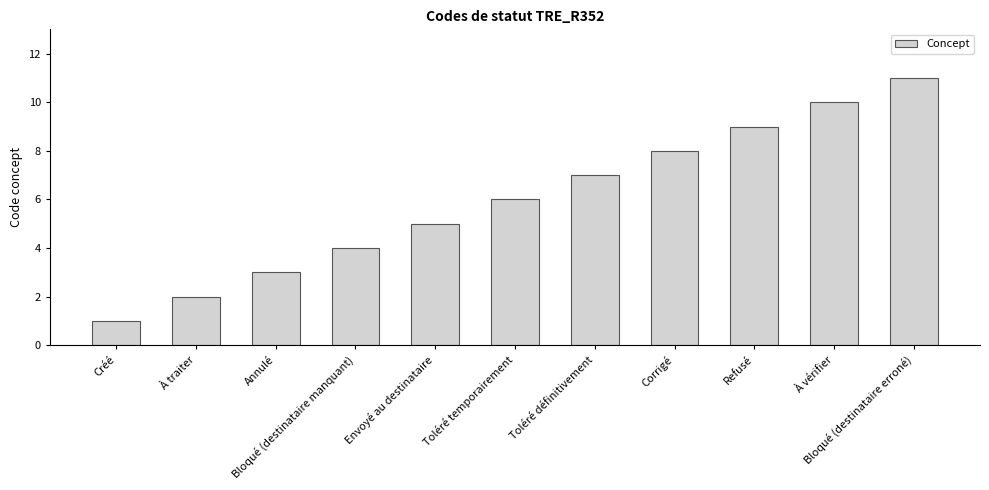

What is the change in value from Créé to À vérifier?

+9